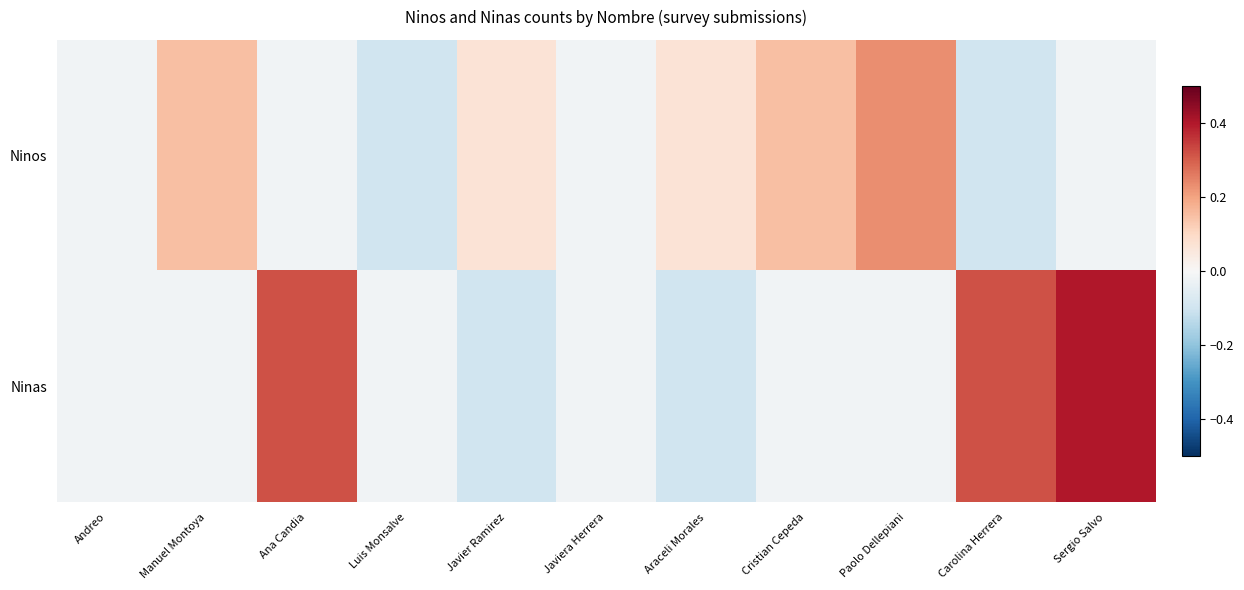

Reading right to left, what are all the values shown in this chart?

Ninos: Sergio Salvo=-0.0	Carolina Herrera=-0.1	Paolo Dellepiani=0.2	Cristian Cepeda=0.1	Araceli Morales=0.1	Javiera Herrera=-0.0	Javier Ramirez=0.1	Luis Monsalve=-0.1	Ana Candia=-0.0	Manuel Montoya=0.1	Andreo=-0.0
Ninas: Sergio Salvo=0.4	Carolina Herrera=0.3	Paolo Dellepiani=-0.0	Cristian Cepeda=-0.0	Araceli Morales=-0.1	Javiera Herrera=-0.0	Javier Ramirez=-0.1	Luis Monsalve=-0.0	Ana Candia=0.3	Manuel Montoya=-0.0	Andreo=-0.0